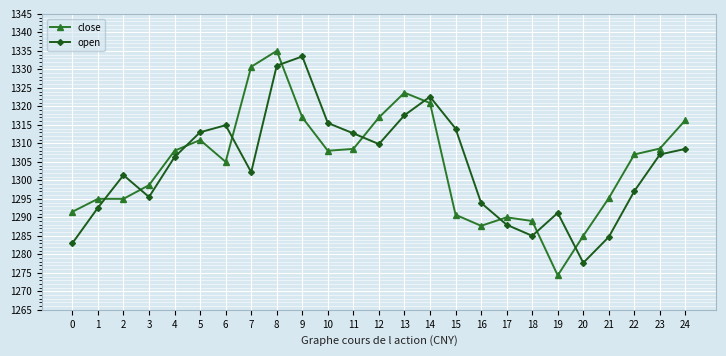

What is the spread (max minus min) of values at 20?

7.3